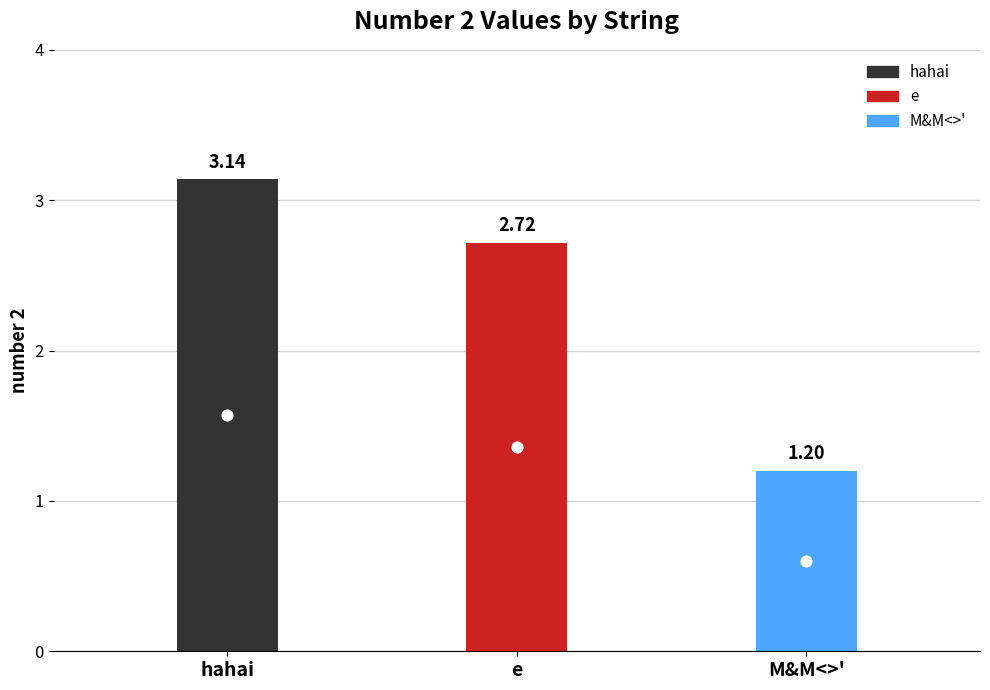

What is the change in value from hahai to e?

-0.4